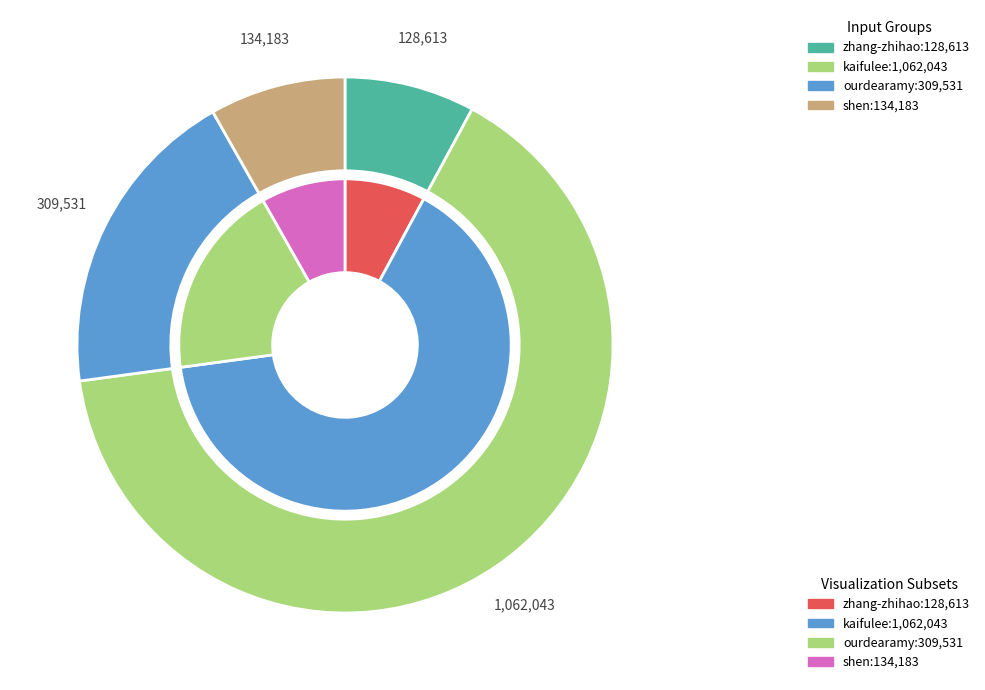

How many segments does this pie chart have?

4